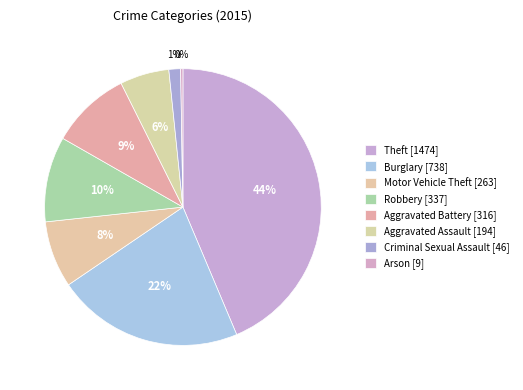

What is the change in value from Theft to Robbery?

-1137